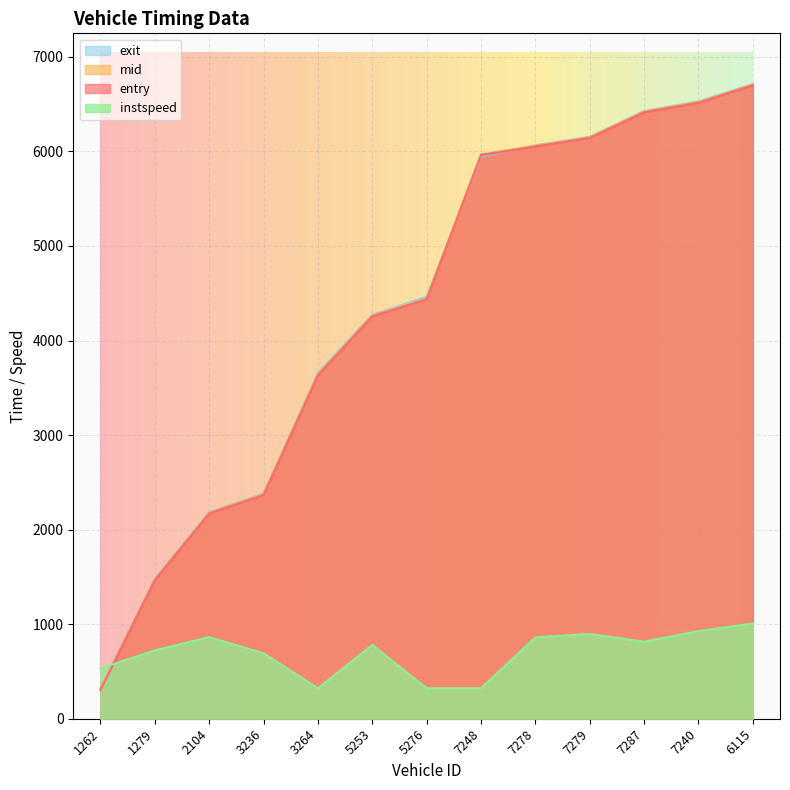

At 6115, list the series in order from largest to smallest.

exit, mid, entry, instspeed